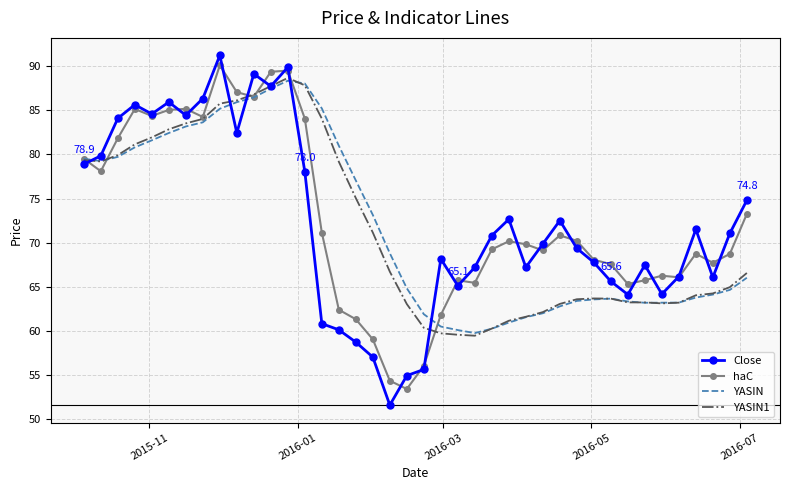

Which series has the widest spread of values?

Close